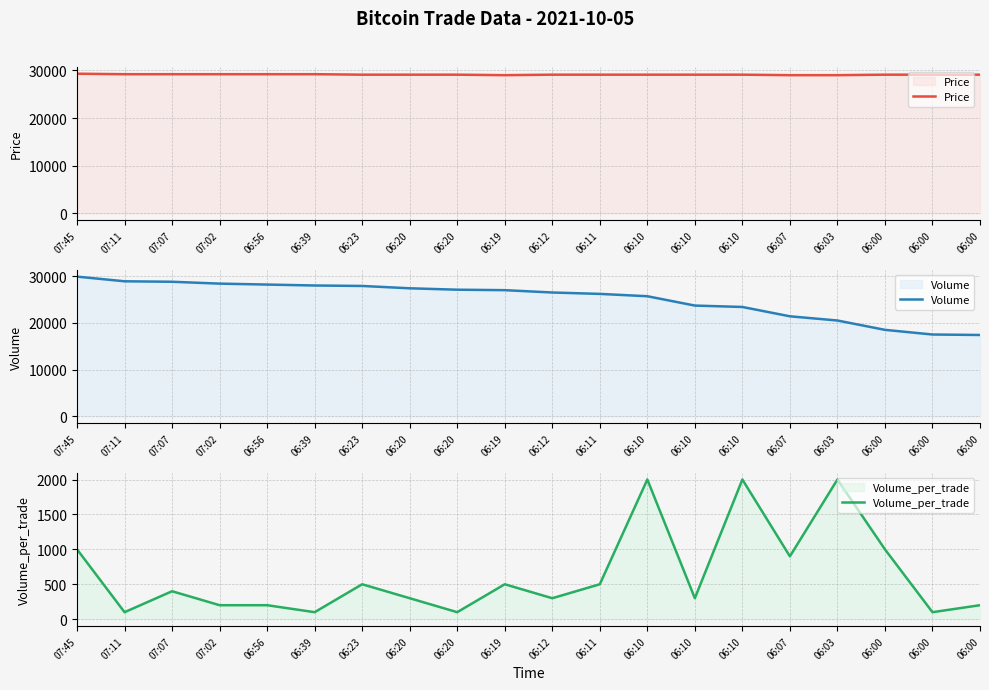

At which label does Volume reach its peak?

07:45